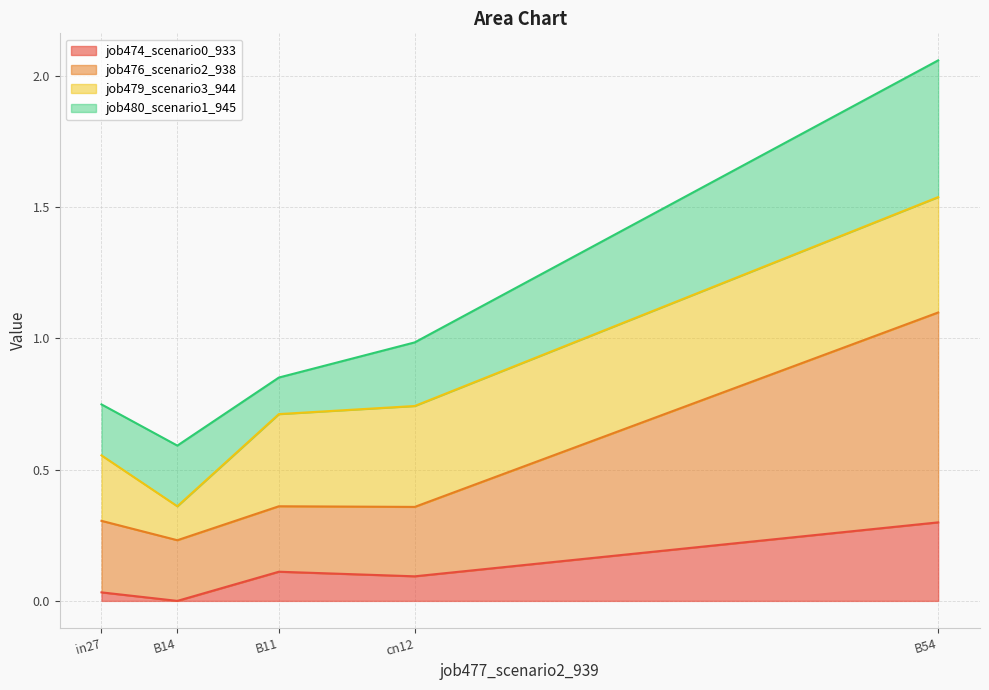

Does the chart have visible grid lines?

Yes